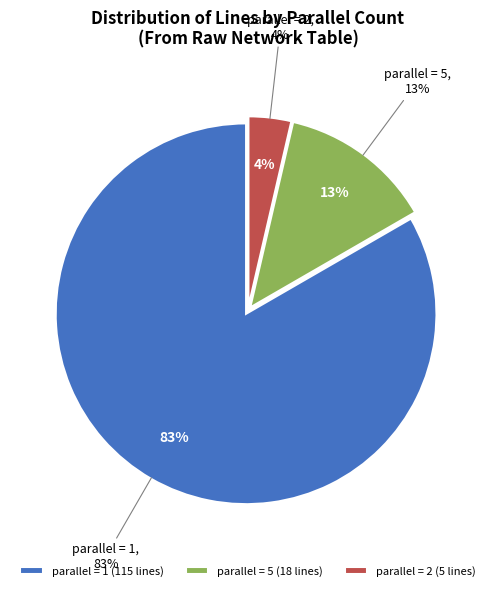

The 2 slice represents 4% of the pie. True or false?

True